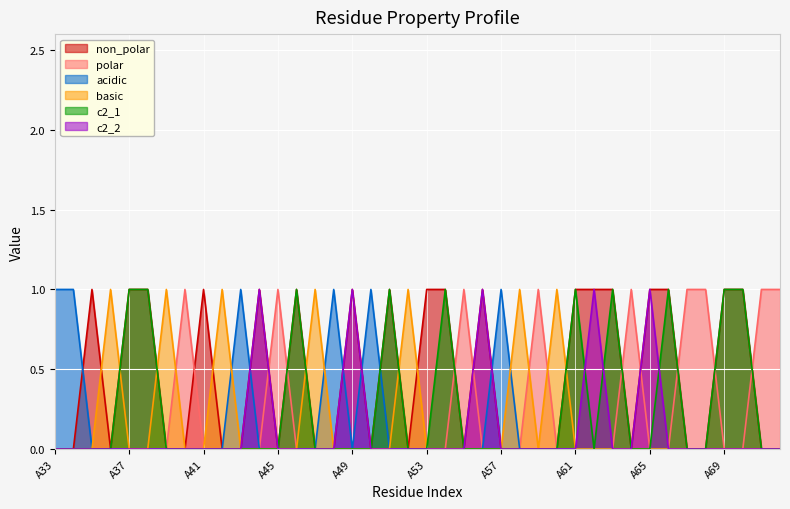

At which category is the sum across all series the highest?

A37